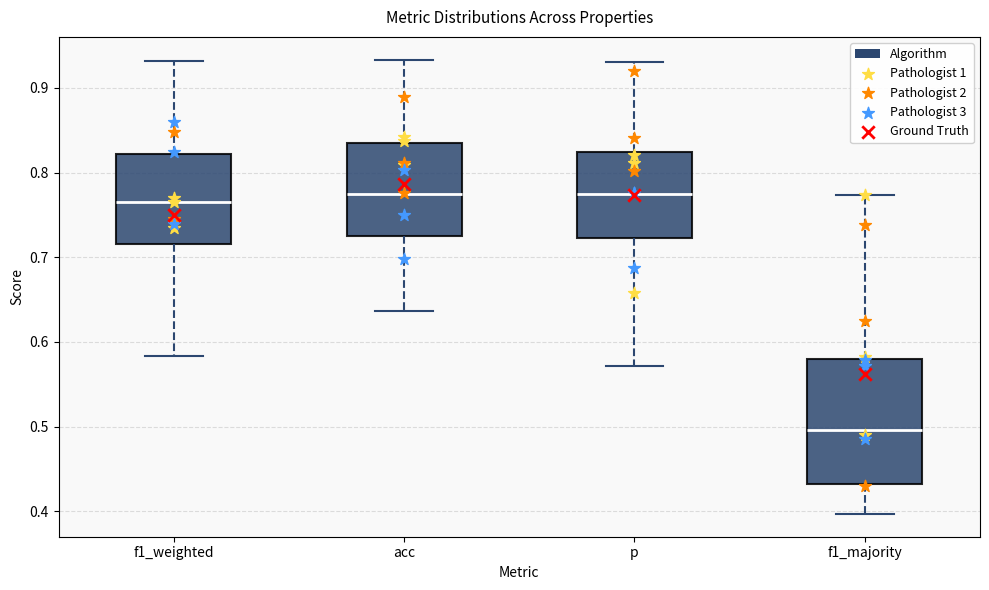

Which box is the tallest, from its lower edge to its upper edge?

f1_majority